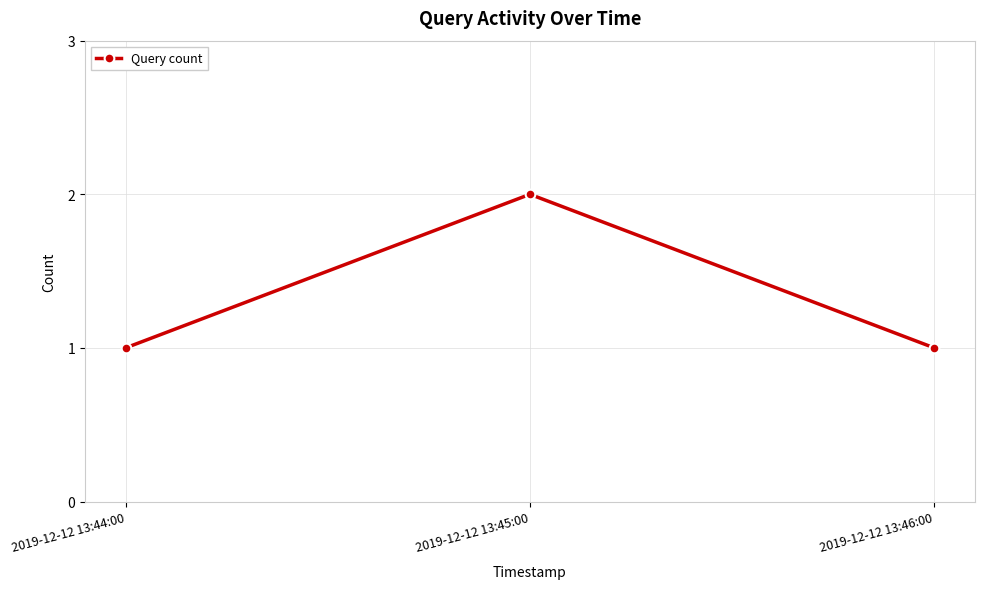

How many lines are shown in the chart?

1